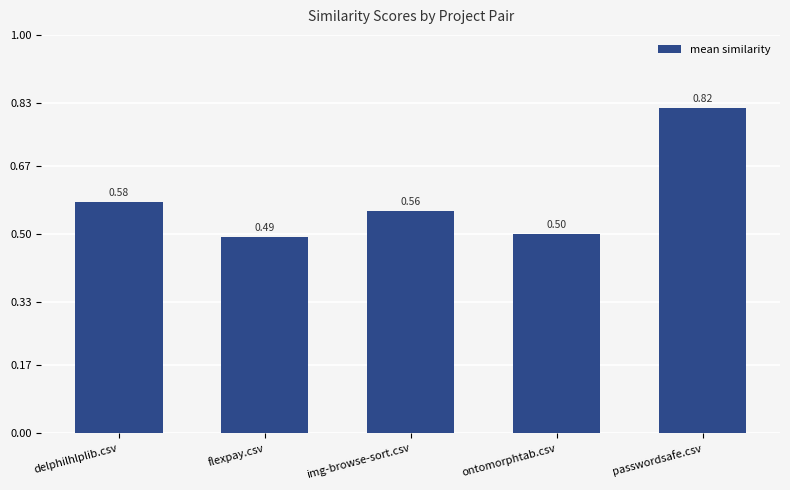

What is the difference between the maximum and minimum values?

0.3